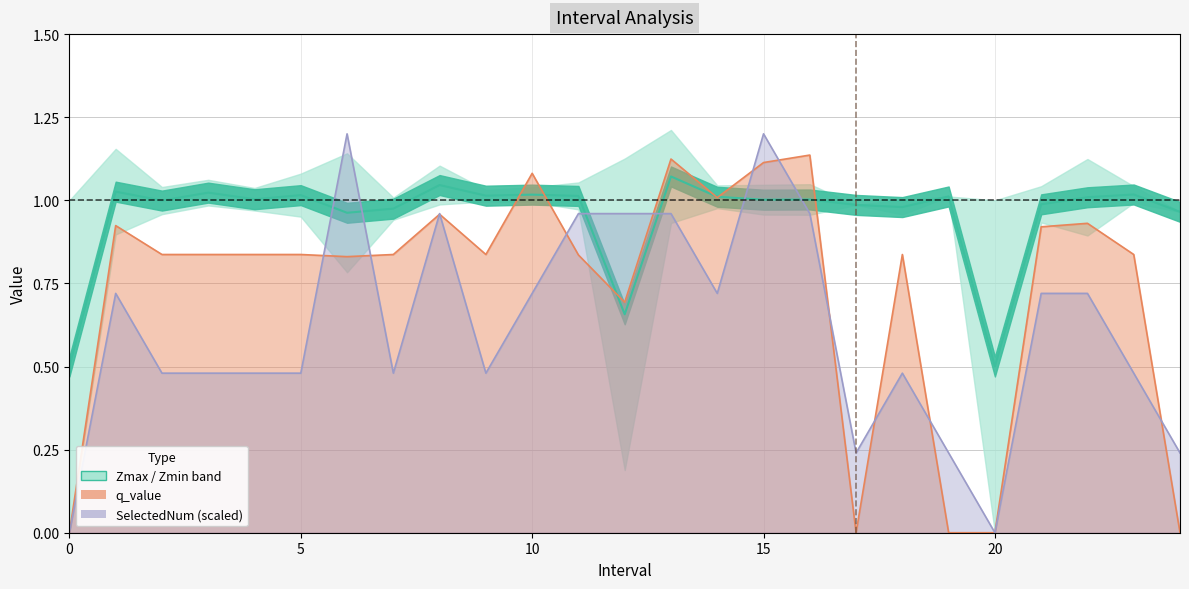

What is the label of the 17th point from the right?

8